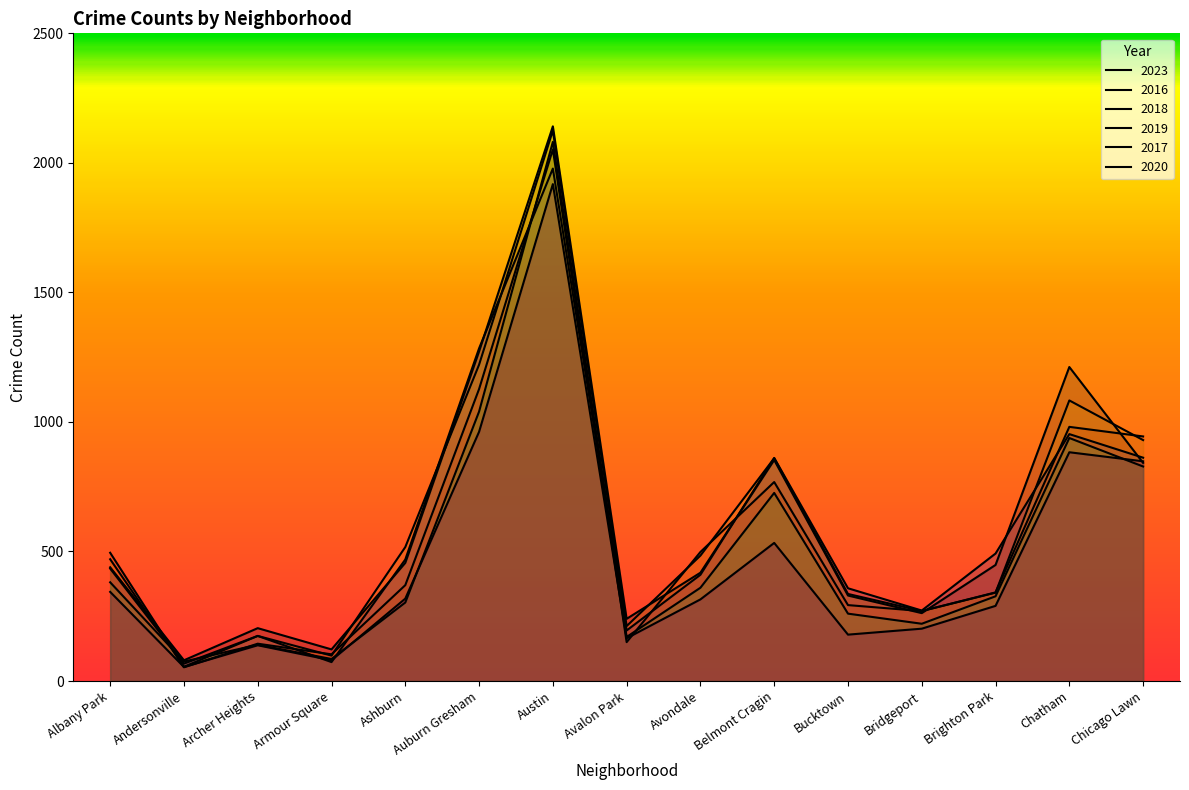

Is the value of 2017 at Brighton Park greater than the value of 2023 at Belmont Cragin?

No